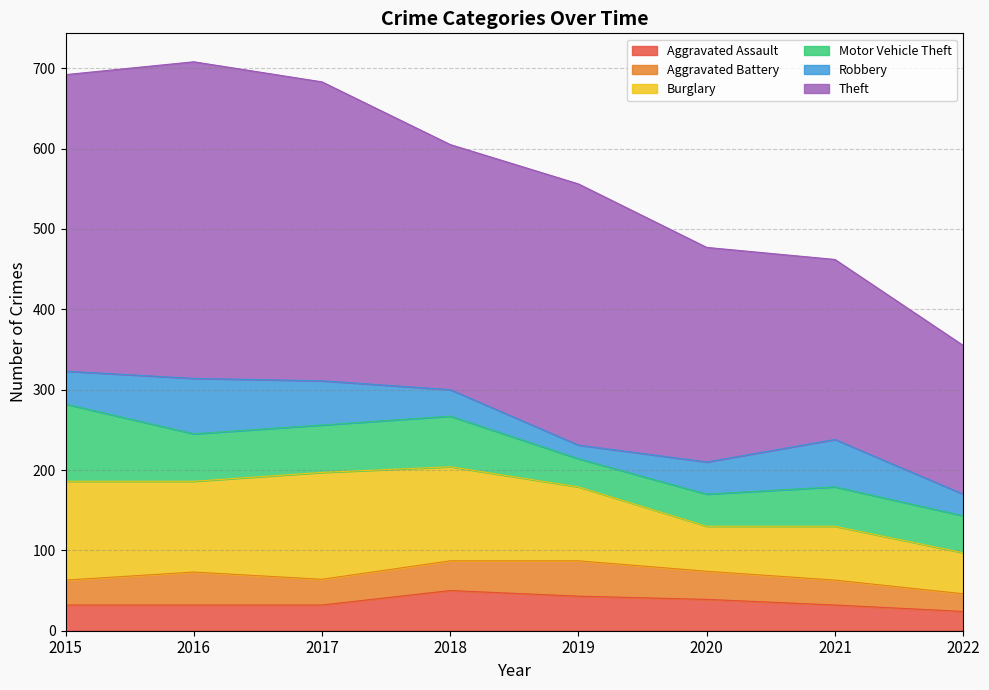

How many values in the Aggravated Battery series exceed 35?

3